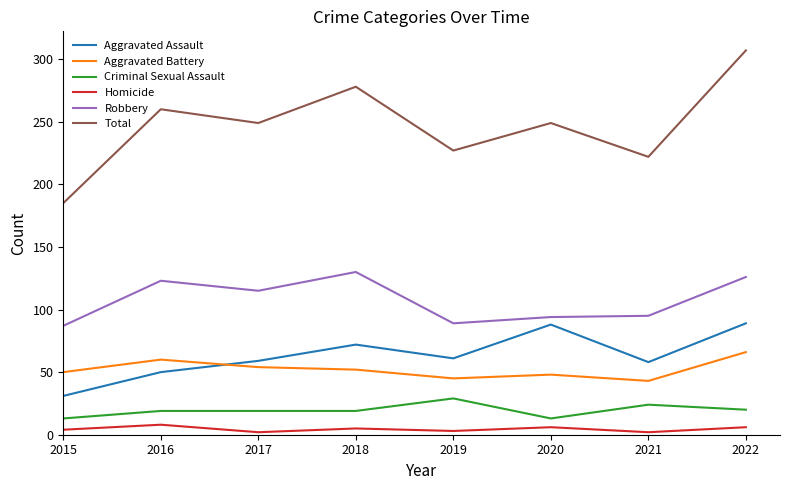

Rank the series by their maximum value, from highest to lowest.

Total, Robbery, Aggravated Assault, Aggravated Battery, Criminal Sexual Assault, Homicide